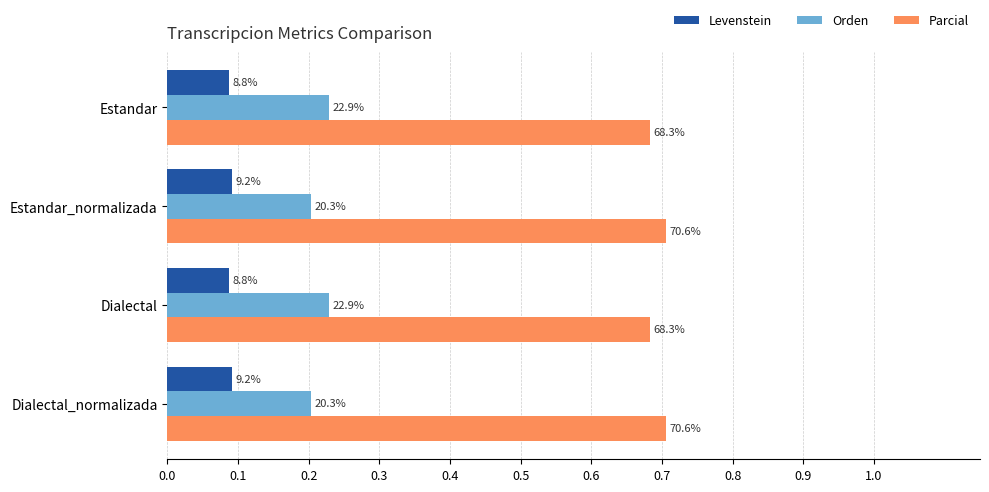

Reading right to left, list all the values displayed in this chart.

Levenstein: 0.1	0.1	0.1	0.1
Orden: 0.2	0.2	0.2	0.2
Parcial: 0.7	0.7	0.7	0.7